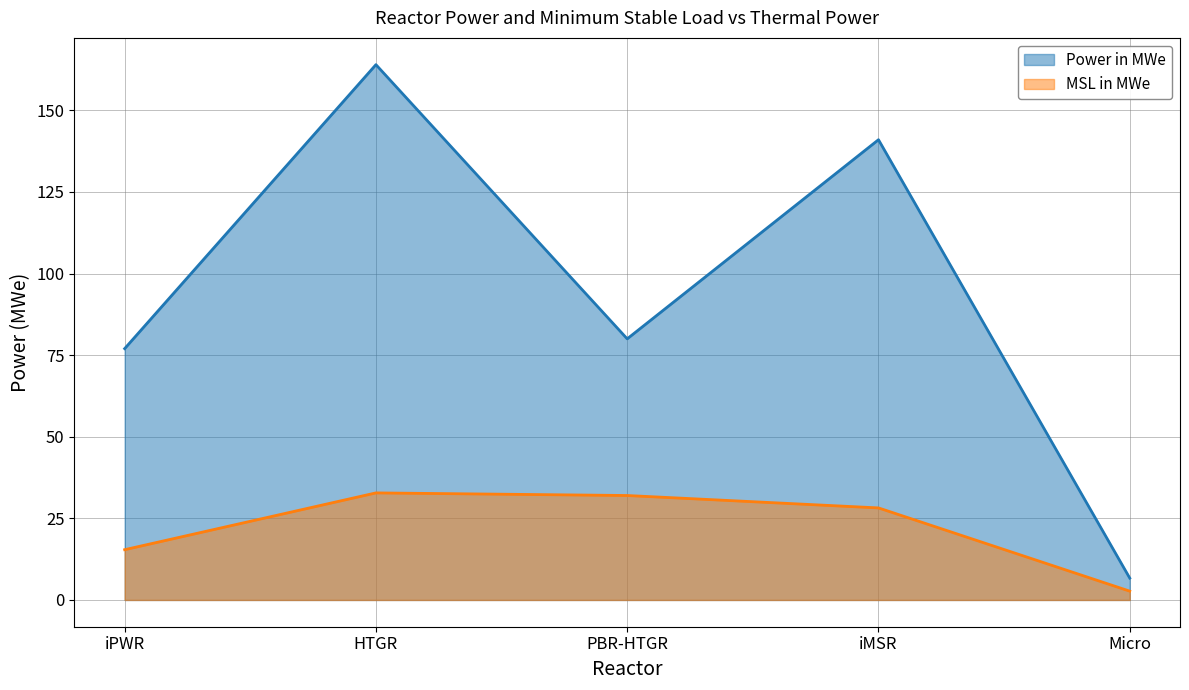

Which category has the highest value in the Power in MWe series?

HTGR